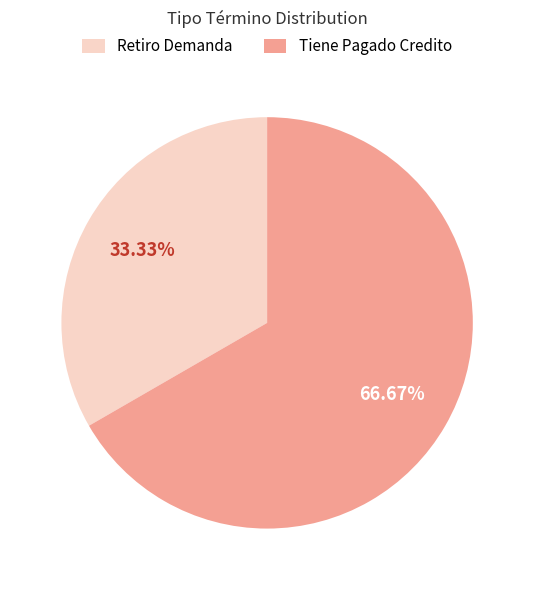

Is Retiro Demanda the majority of the pie?

No